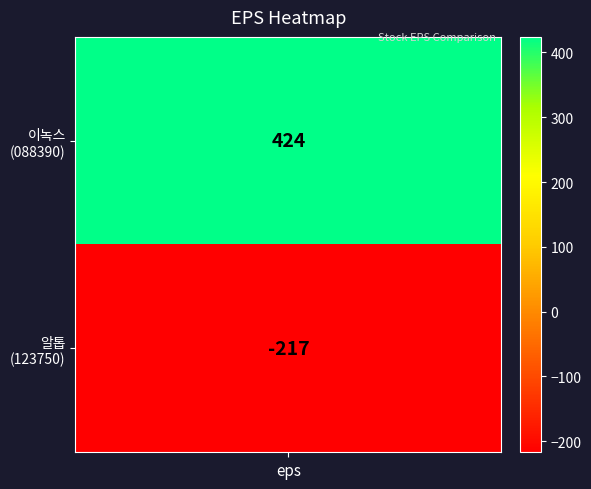

Is the value of 088390 at 알톤 greater than the value of 123750 at 알톤?

No